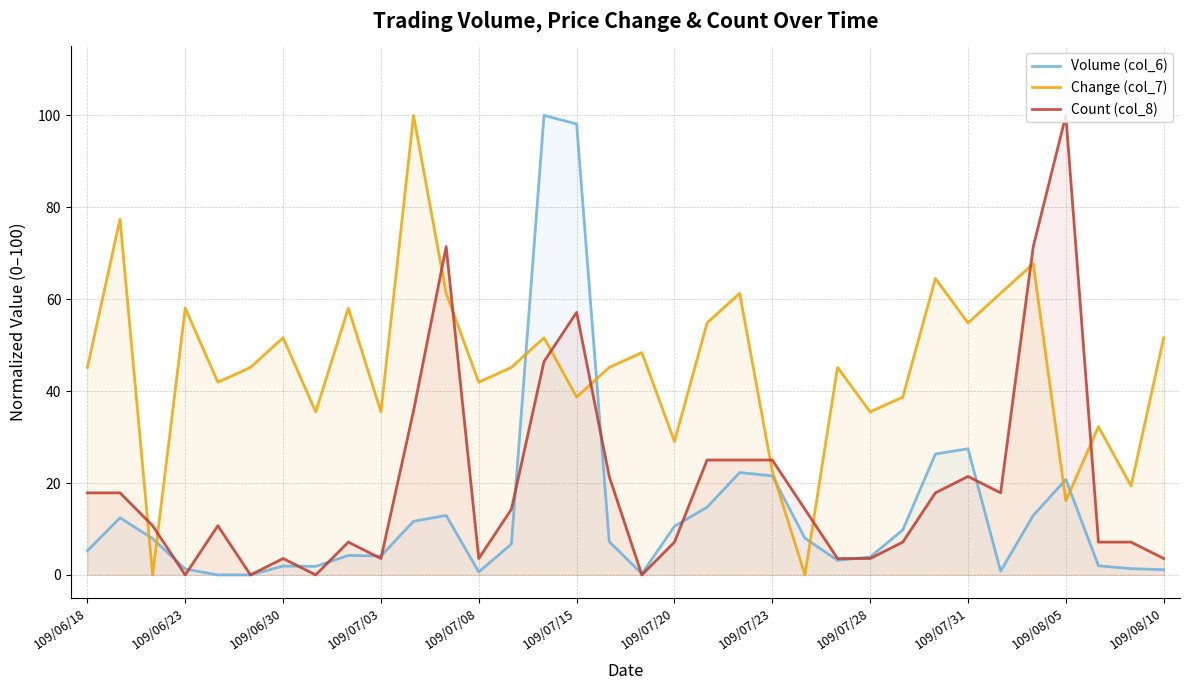

What is the maximum value shown in the chart?

100.0